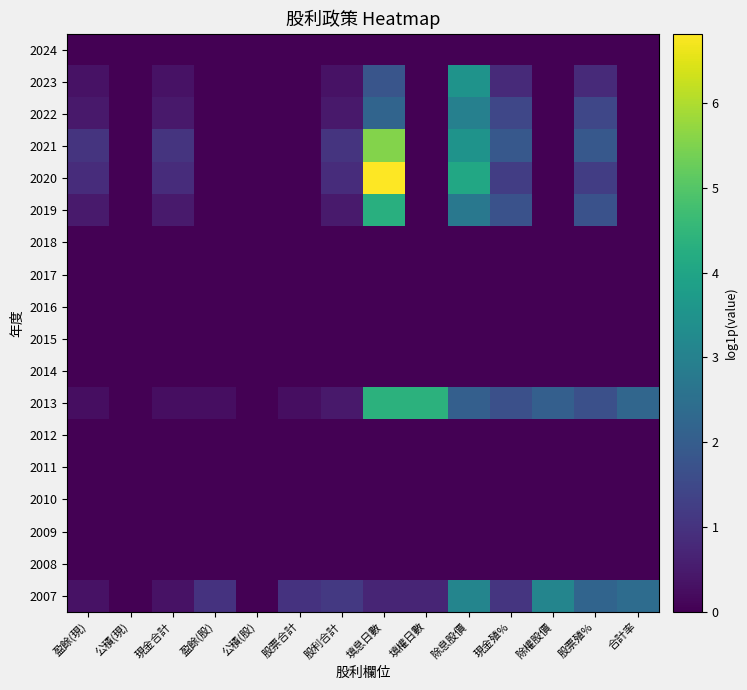

Rank the series by their maximum value, from lowest to highest.

2024, 2018, 2017, 2016, 2015, 2014, 2012, 2011, 2010, 2009, 2008, 2022, 2007, 2023, 2019, 2013, 2021, 2020